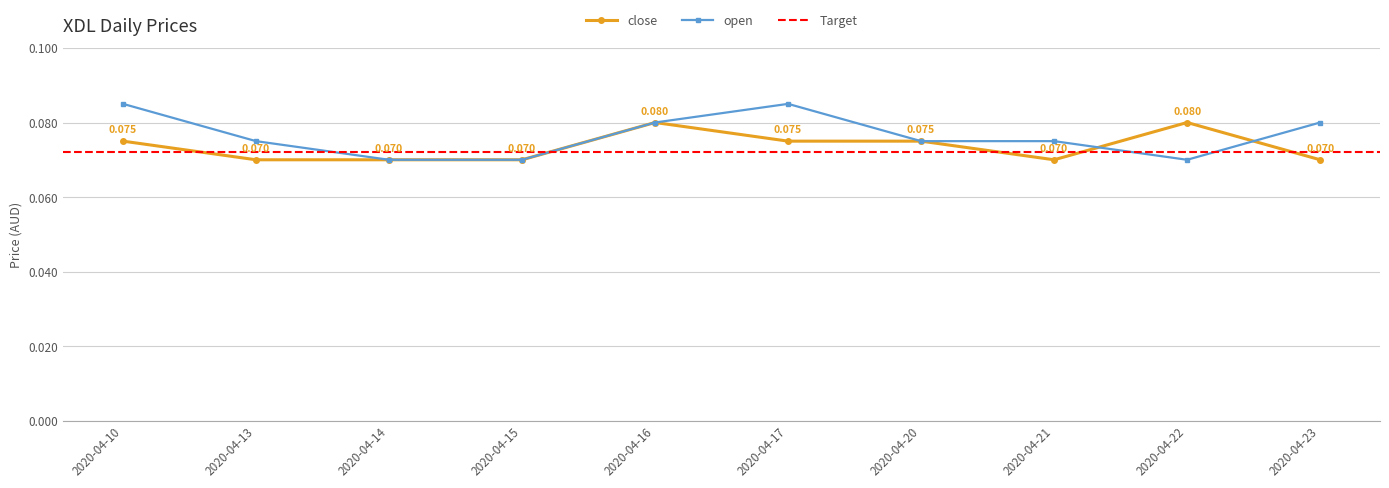

What is the maximum value for close?

0.1